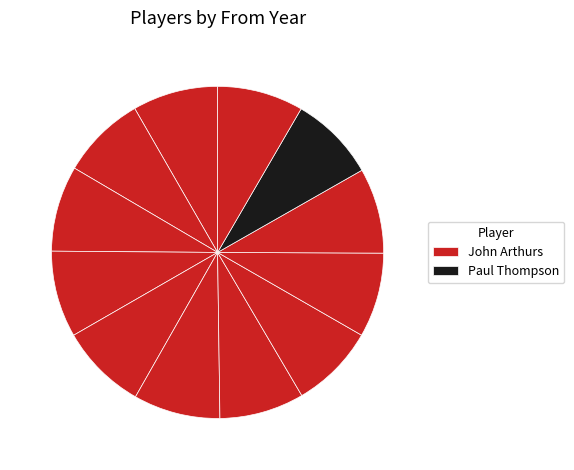

Count the number of slices in the pie.

12